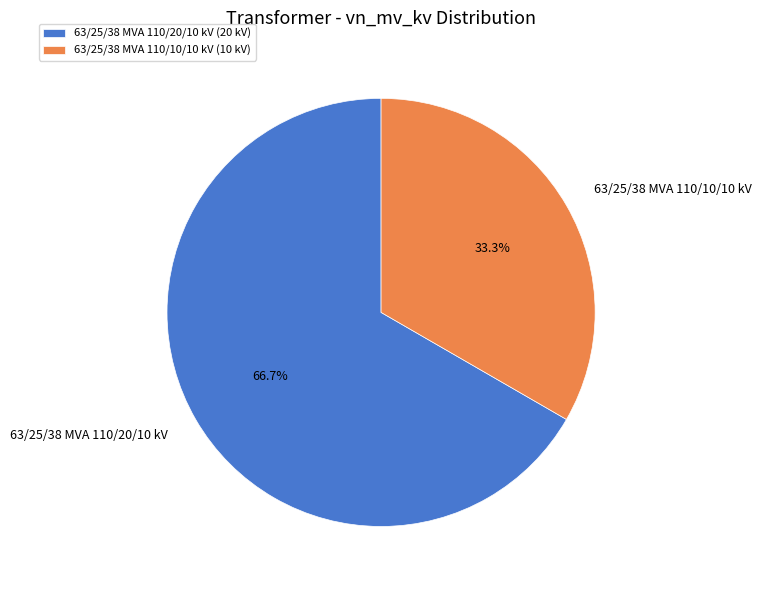

Count the number of slices in the pie.

2